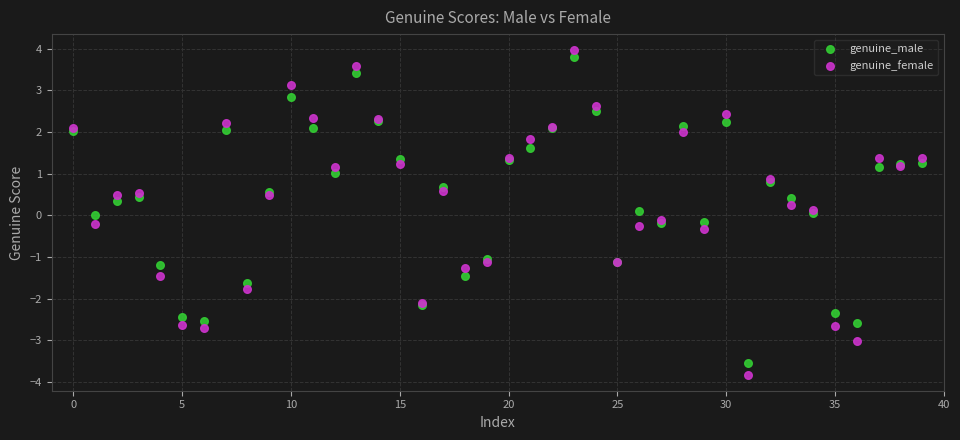

What are all the series names shown in the legend?

genuine_male, genuine_female